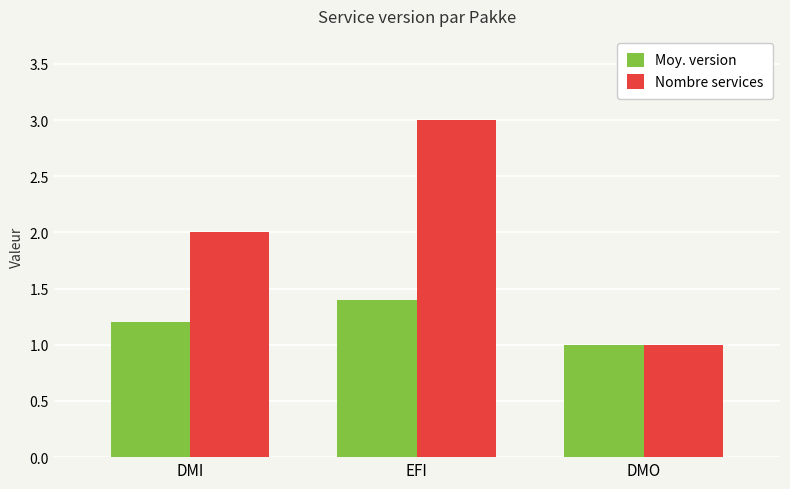

Reading left to right, transcribe all the data shown in this chart.

Moy. version: DMI=1.2	EFI=1.4	DMO=1.0
Nombre services: DMI=2.0	EFI=3.0	DMO=1.0